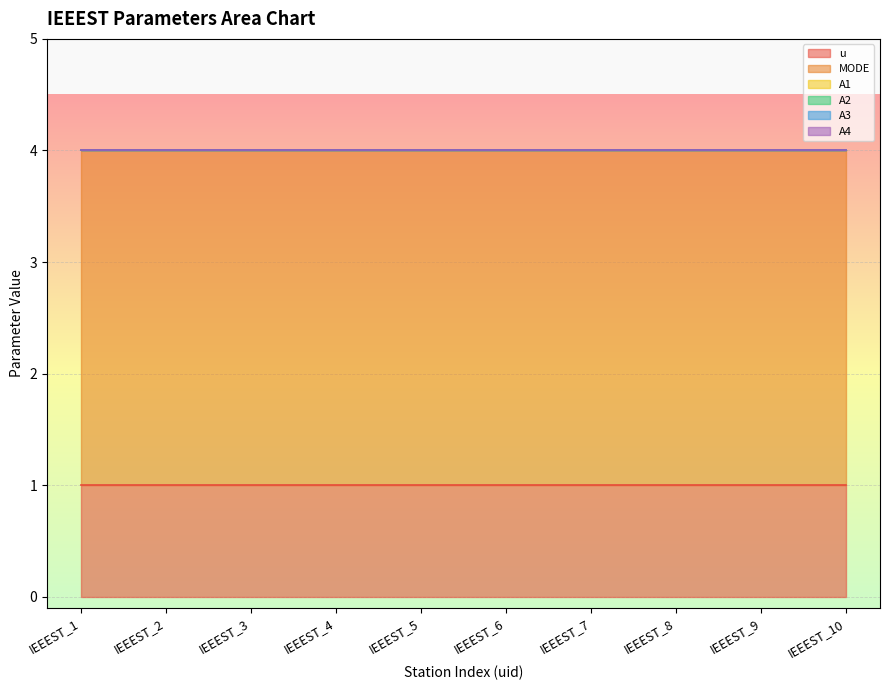

Which has a higher value, IEEEST_2 or IEEEST_8?

IEEEST_2